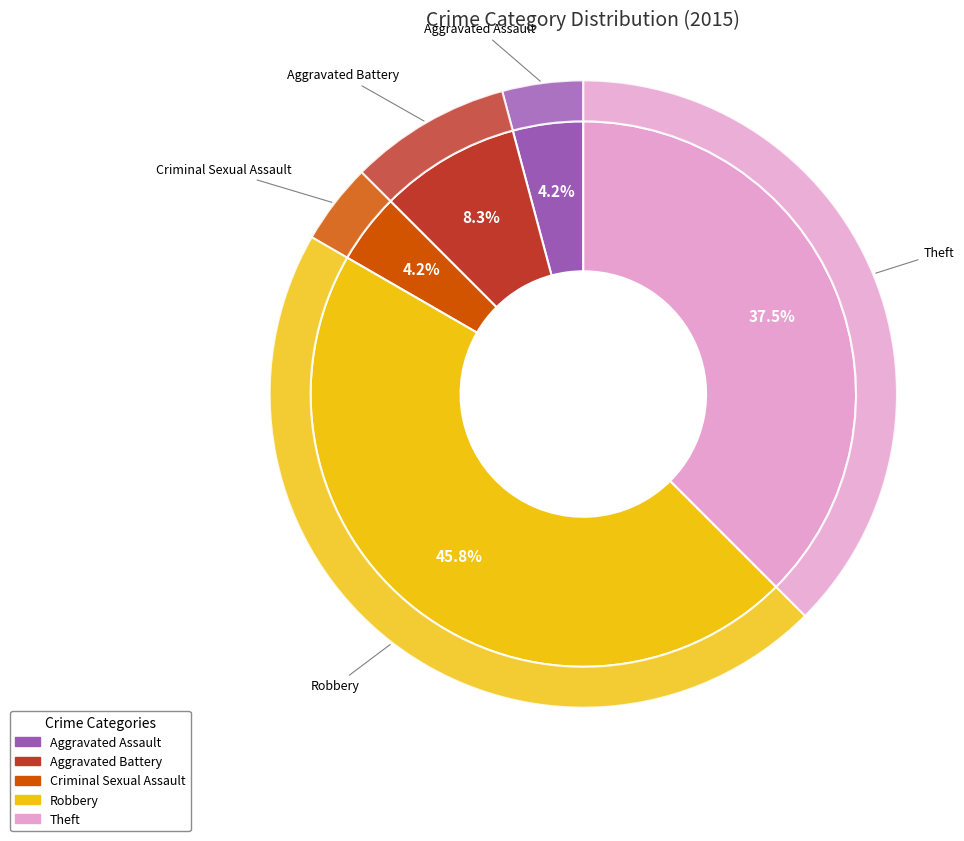

Rank the categories by value from highest to lowest.

Robbery, Theft, Aggravated Battery, Aggravated Assault, Criminal Sexual Assault